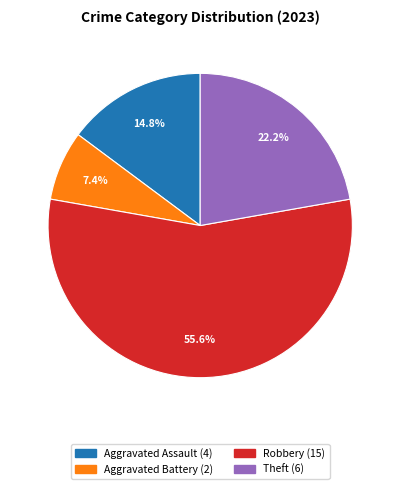

Count the number of slices in the pie.

4